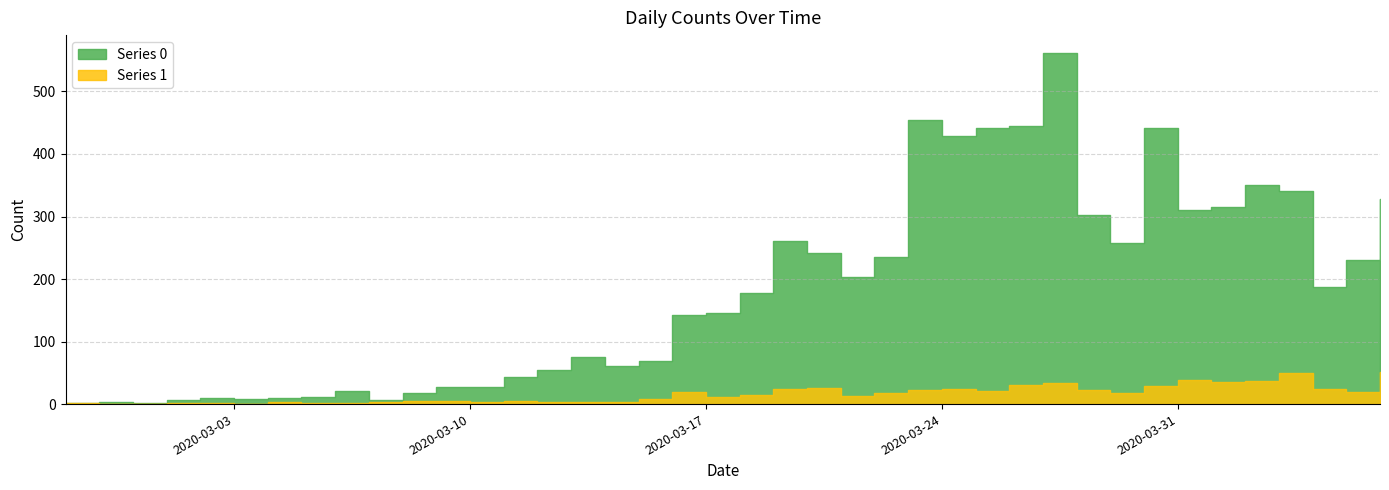

Where is the first local maximum for Series 1?

2020-03-04